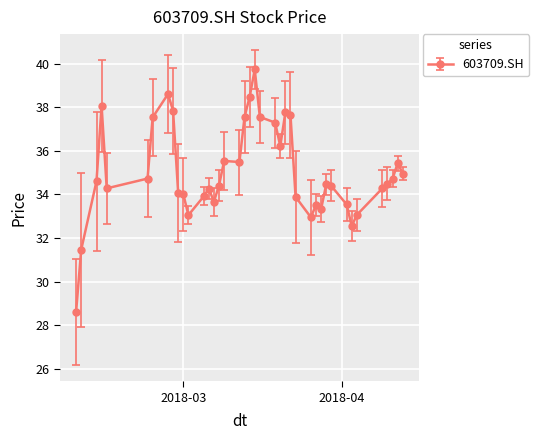

What is the greatest value displayed?

39.7